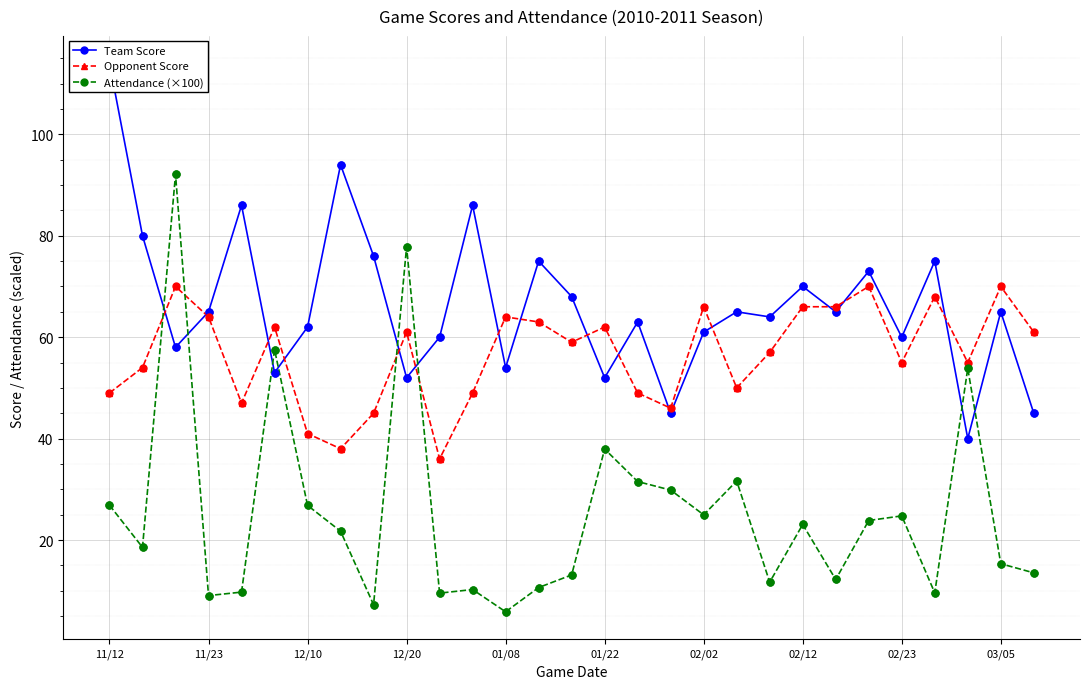

Is the value of Team Score at 23 greater than the value of Attendance (×100) at 22?

Yes